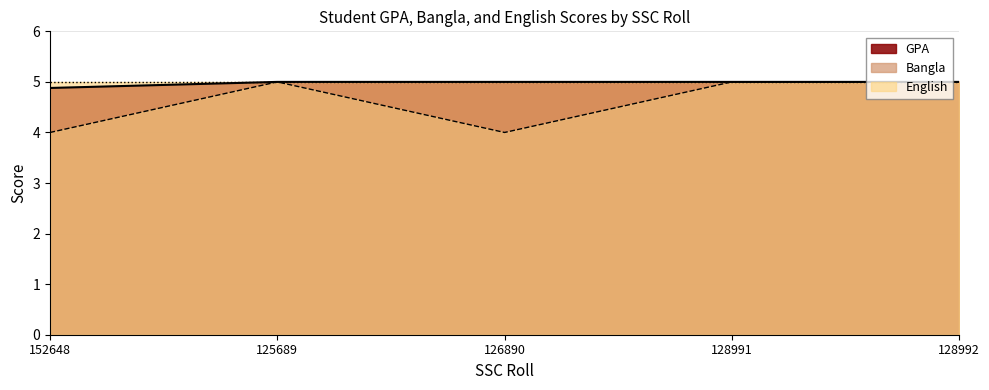

Which has a higher value, 126890 or 128991?

126890